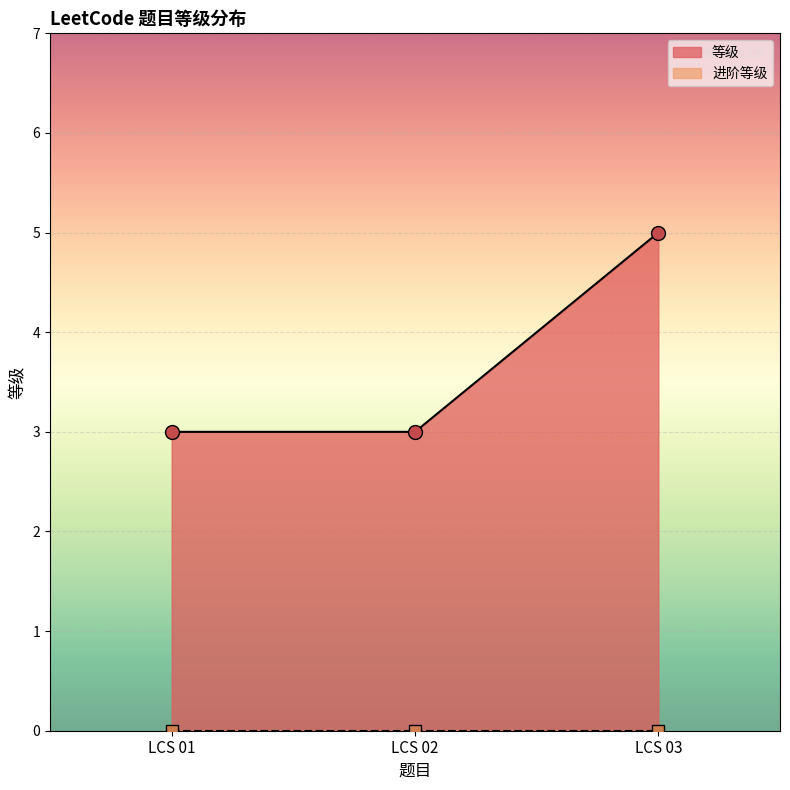

Which category has the highest value in the 等级 series?

LCS 03